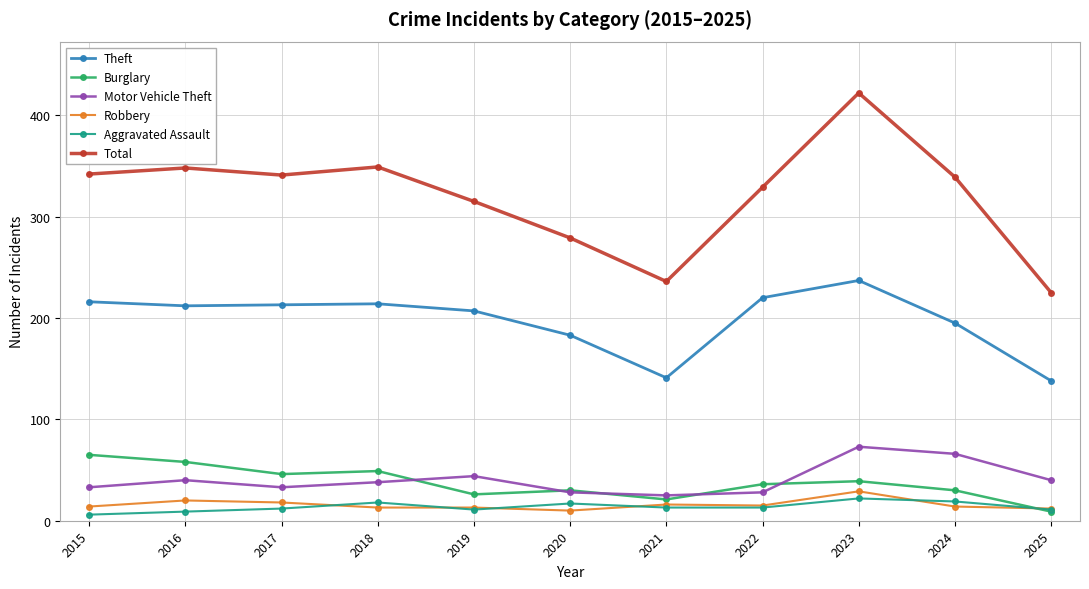

The Motor Vehicle Theft series shows 25 at 2021. True or false?

True